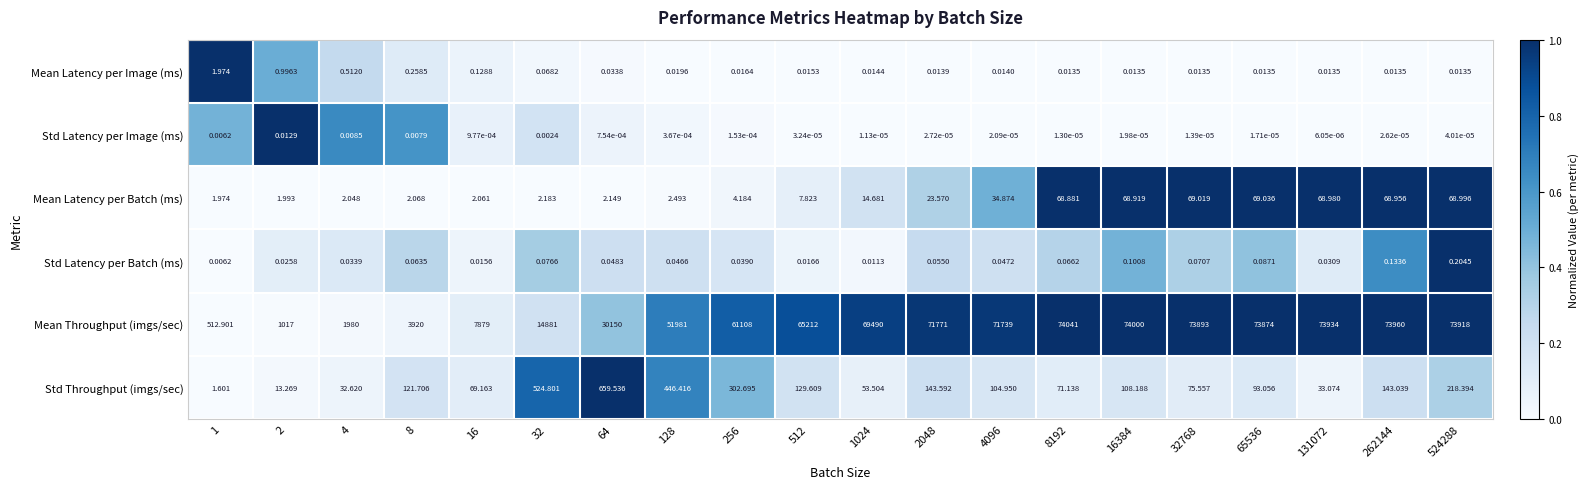

How many categories are shown in the chart?

20